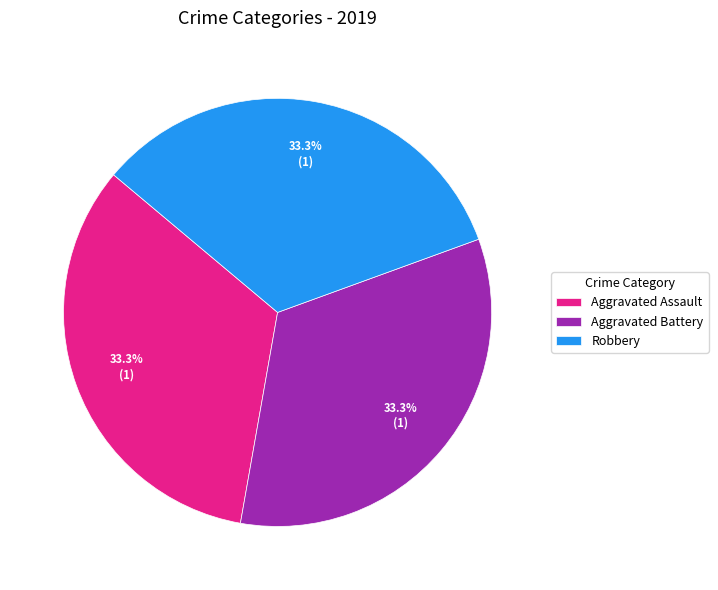

Does Aggravated Assault represent more than half of the total?

No